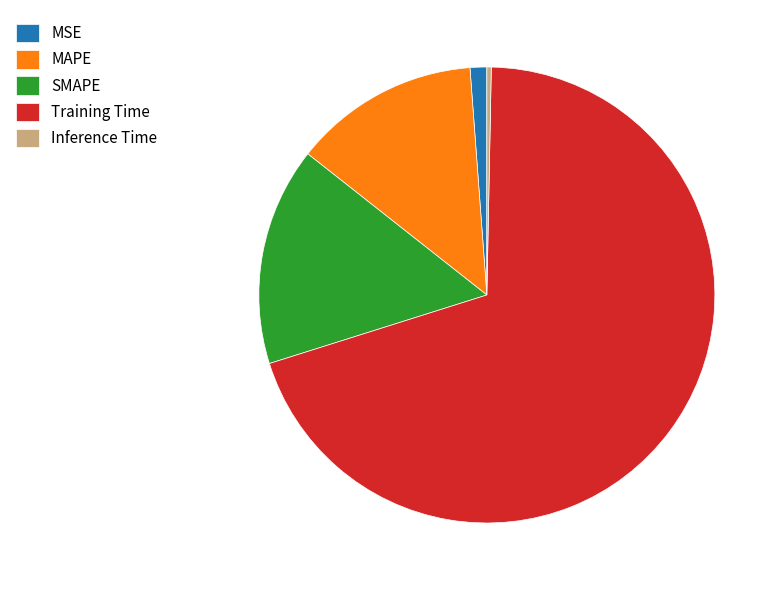

Is it true that MSE is 1% of the pie?

True